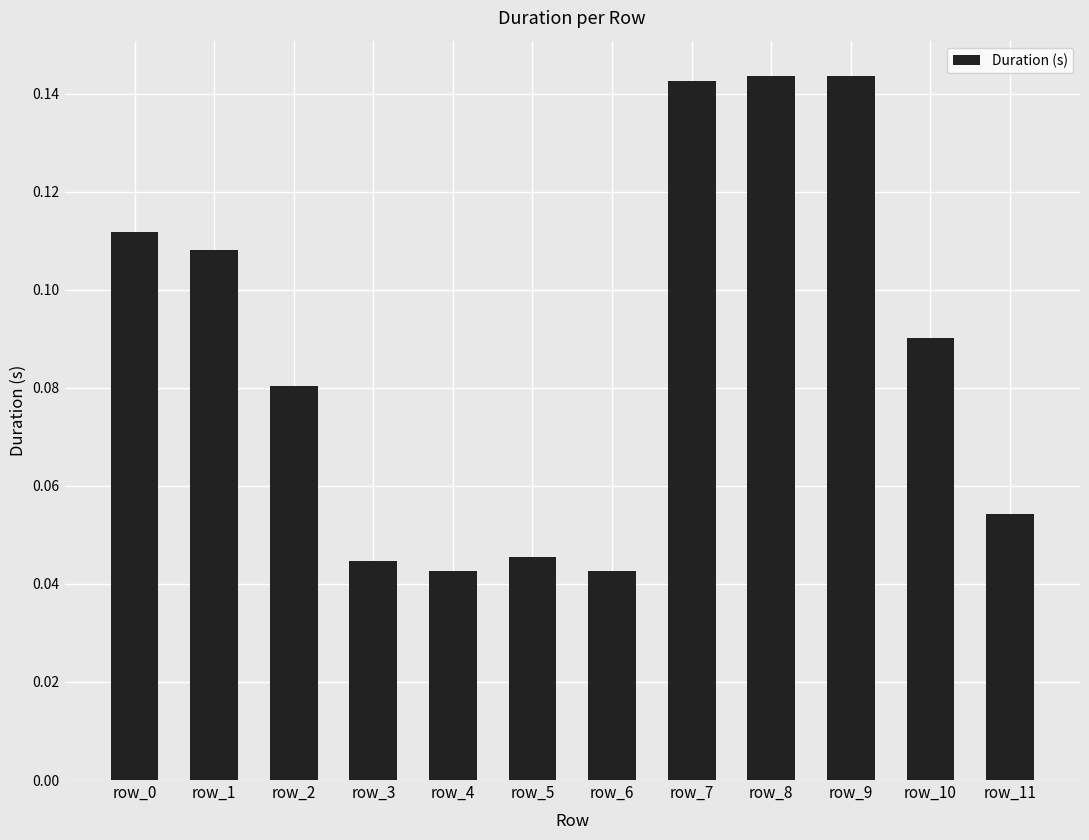

What is the sum of all values?

1.1